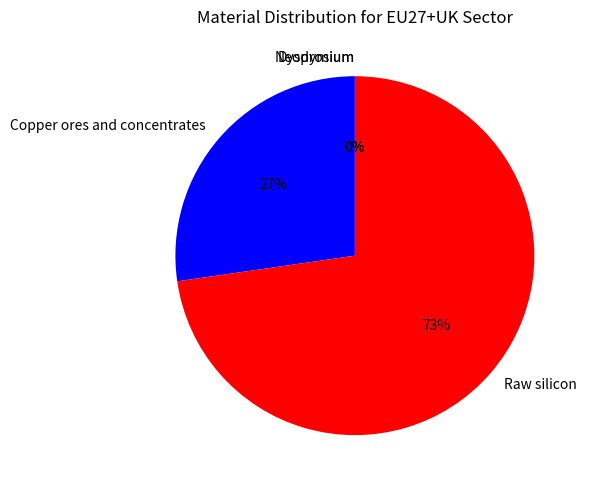

Combined, do Raw silicon and Dysprosium account for over 50%?

Yes